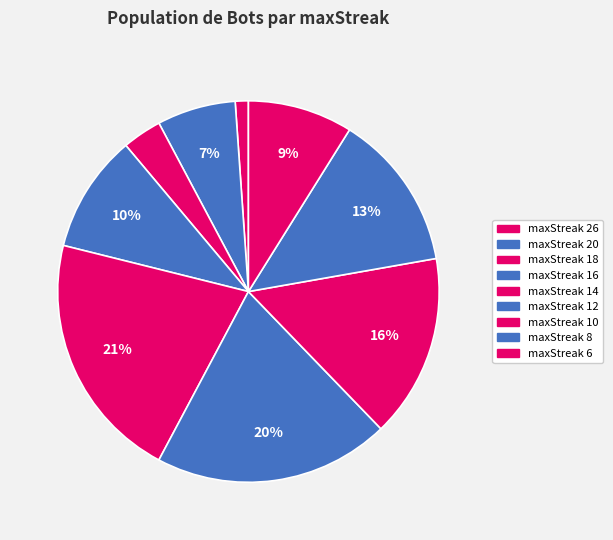

Count the number of slices in the pie.

9